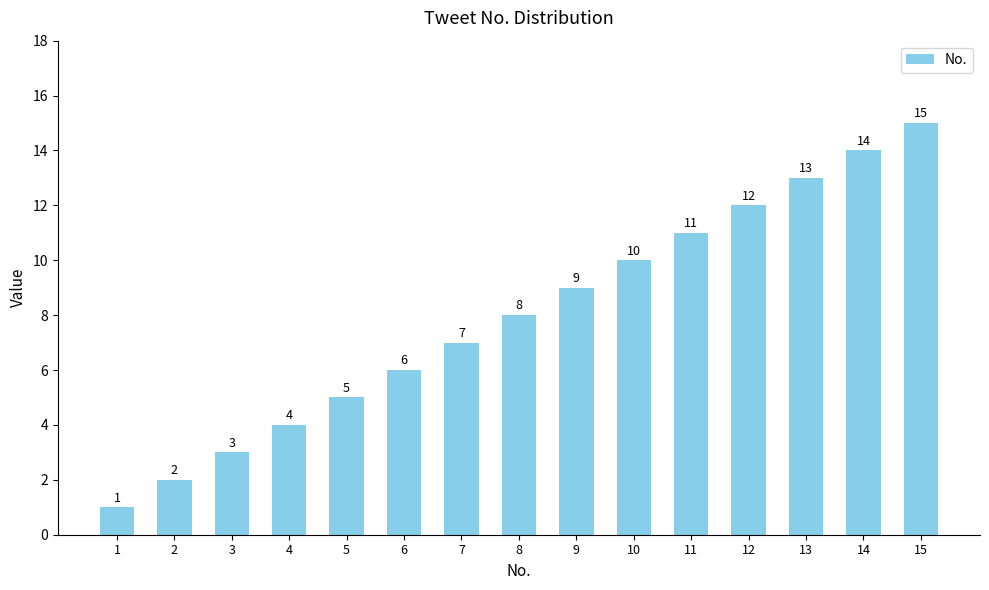

What is the ratio of the value at 14 to the value at 3?

4.7